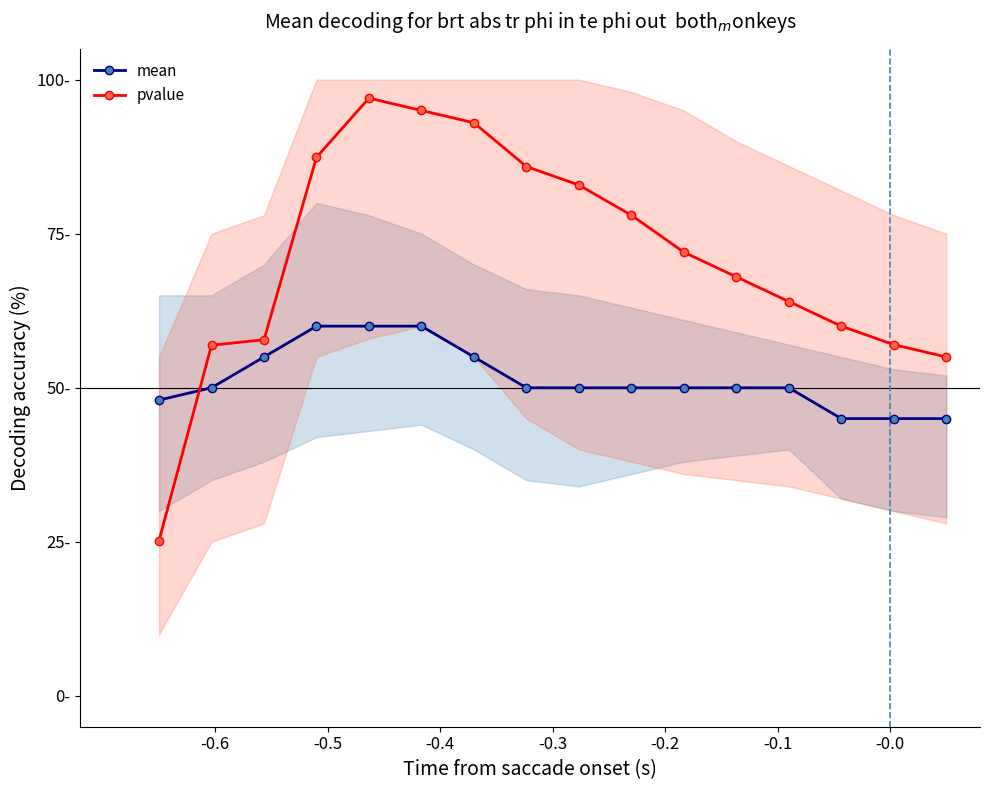

How many data points in mean are above 50?

5